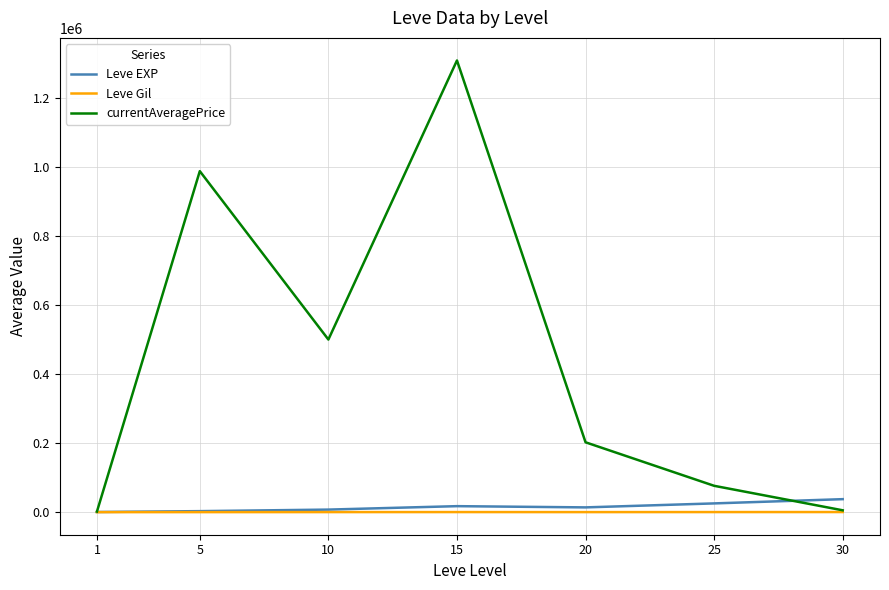

What are all the series names shown in the legend?

Leve EXP, Leve Gil, currentAveragePrice